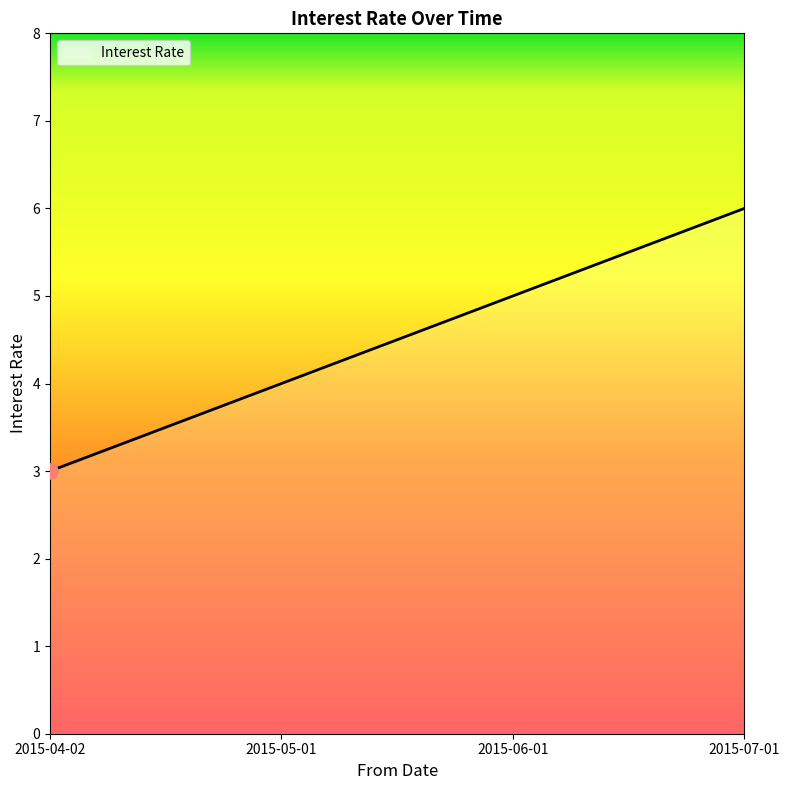

Between 2015-06-01 and 2015-05-01, which is larger?

2015-06-01